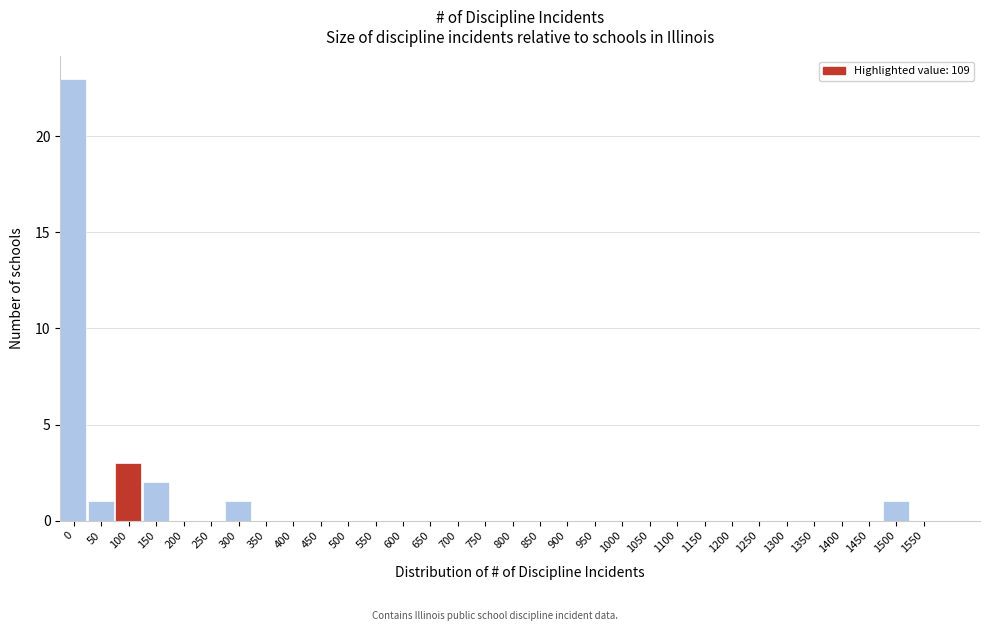

Where is the data nearest to the value 11?

100